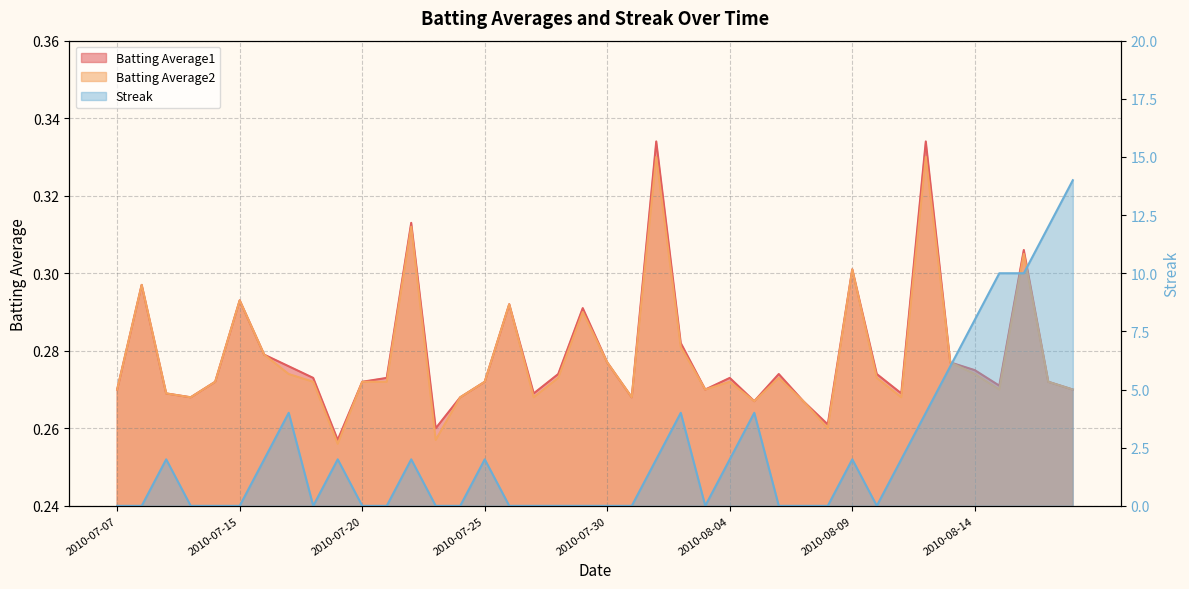

In Batting Average1, how many points are higher than both neighbors (excluding endpoints)?

11